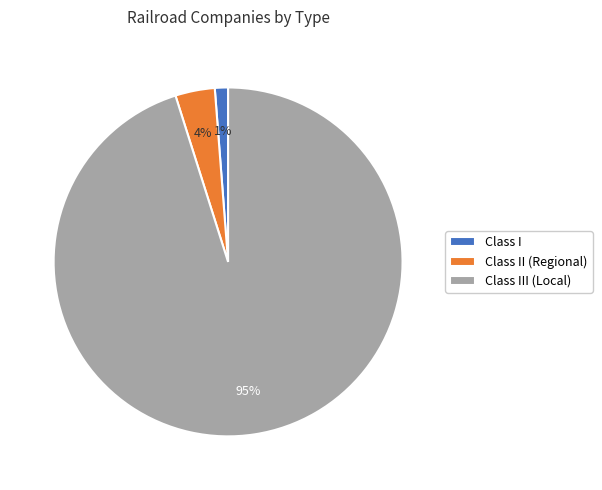

Does Class I represent more than half of the total?

No